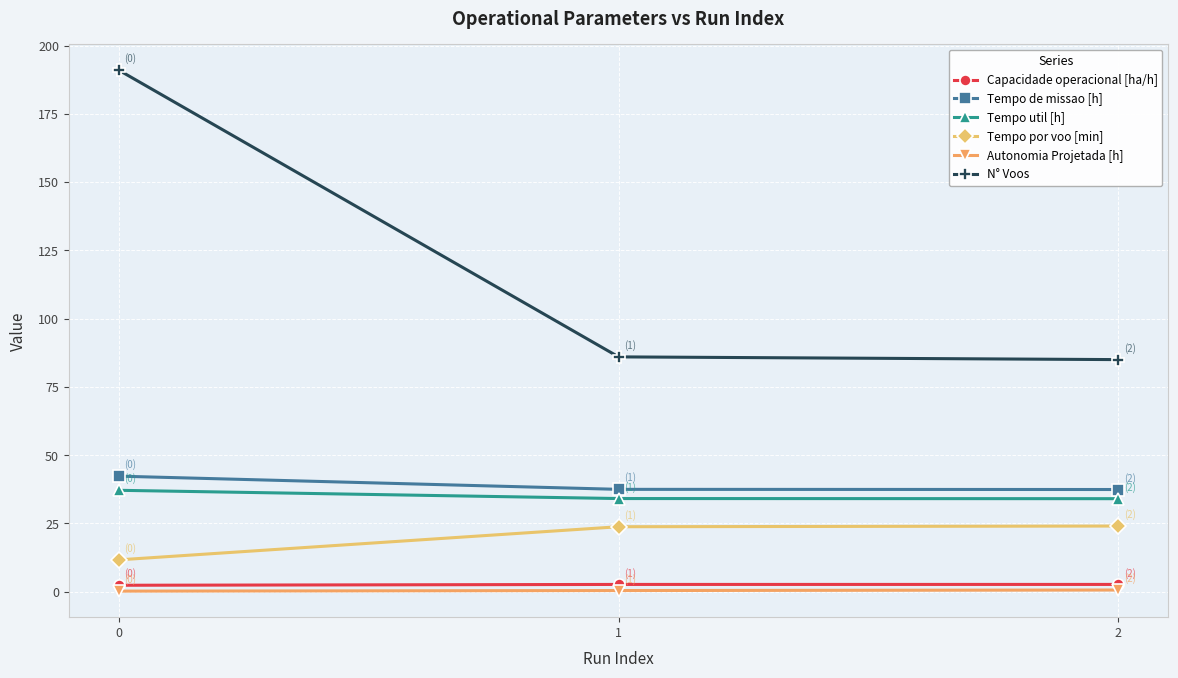

Which series has the largest range (max minus min)?

N° Voos